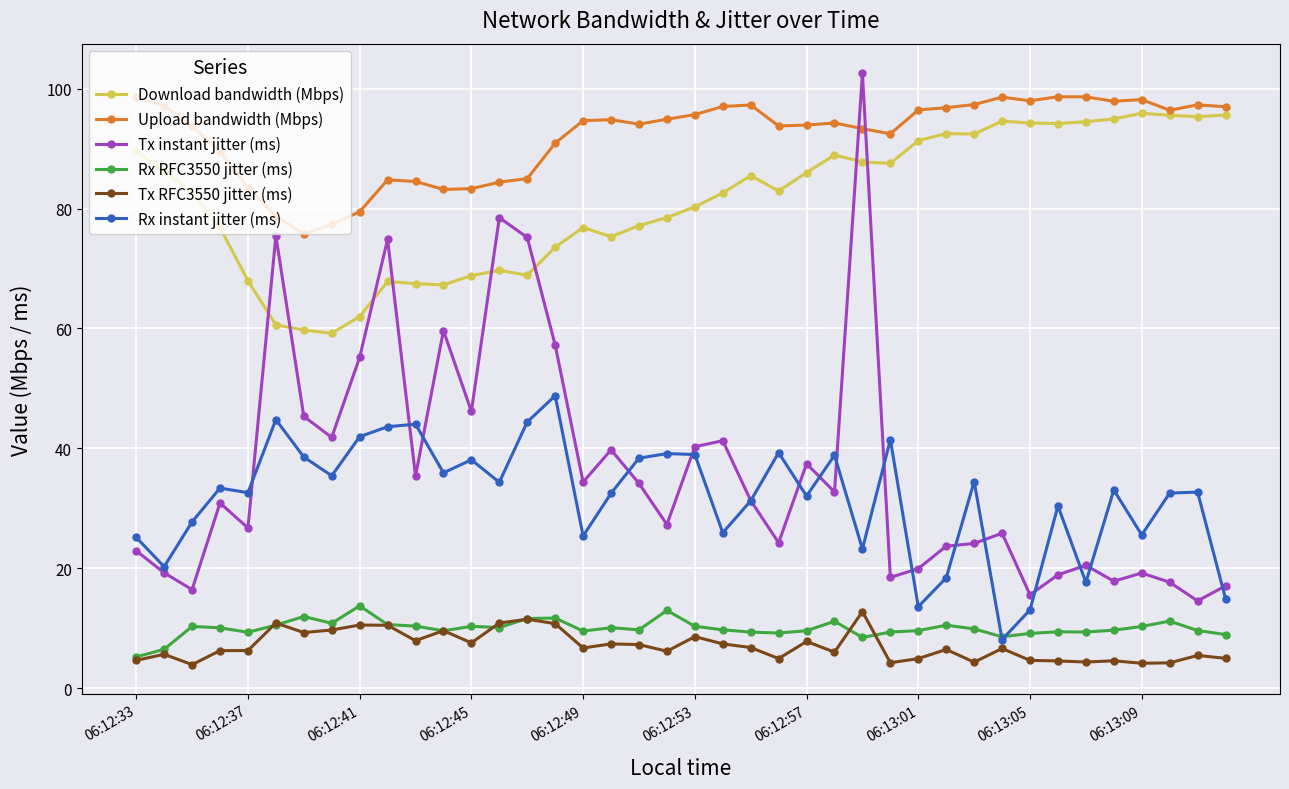

What is the minimum value shown in the chart?

3.9